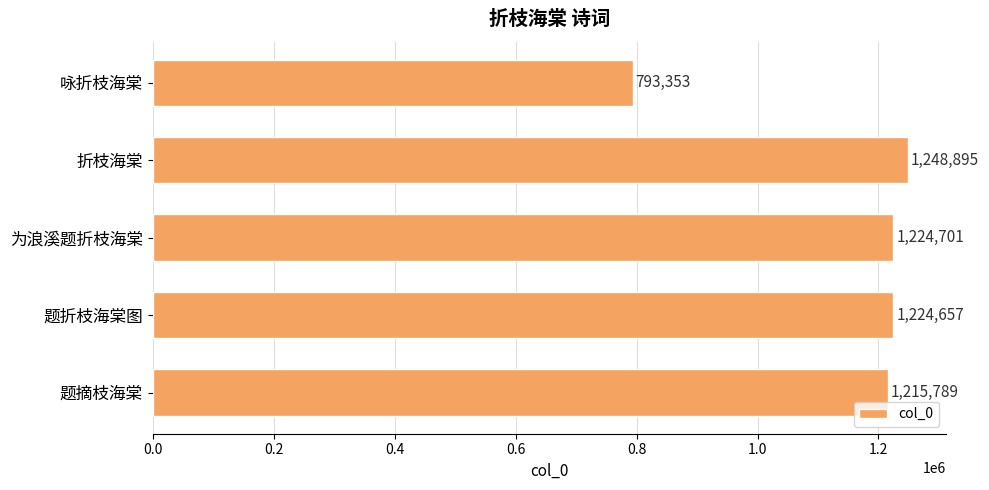

The value at 为浪溪题折枝海棠 is 1224701. True or false?

True